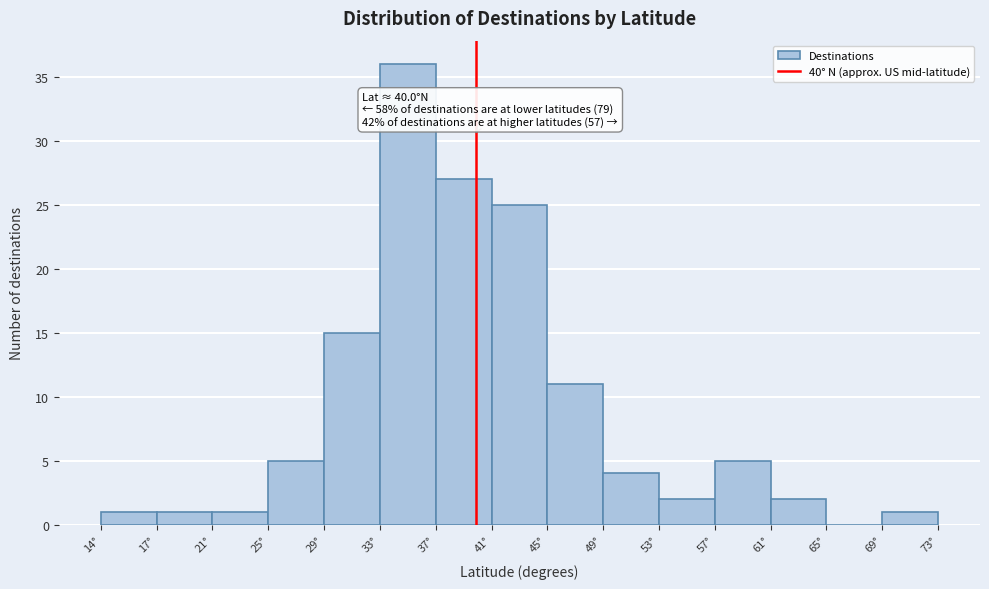

Which range on the x-axis has the tallest bar?

33.0 to 37.0